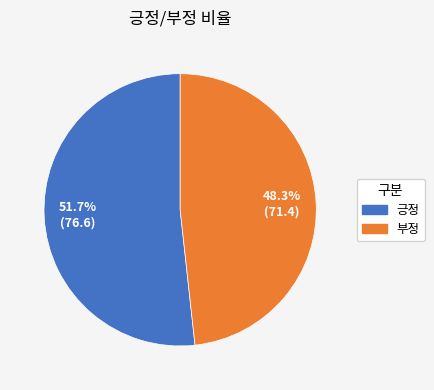

What is the smallest slice in the pie chart?

부정